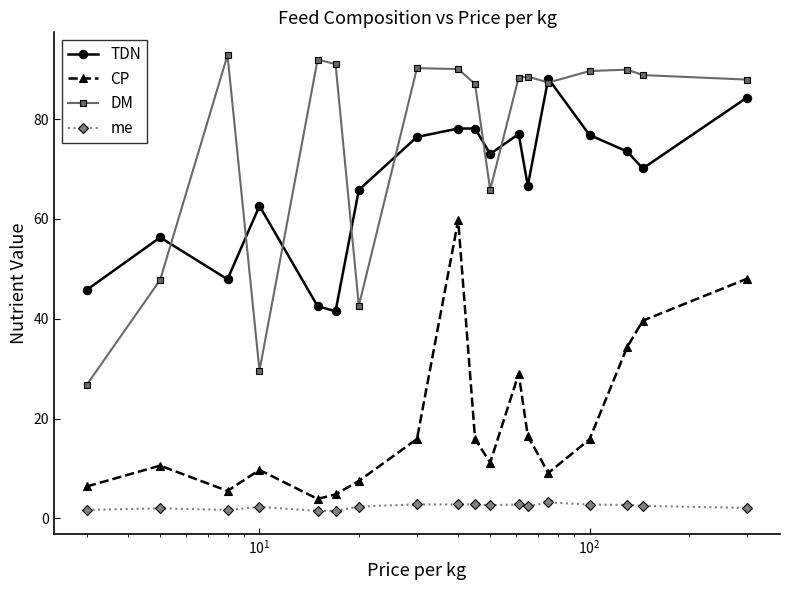

List the series in order of their peak value, highest first.

DM, TDN, CP, me